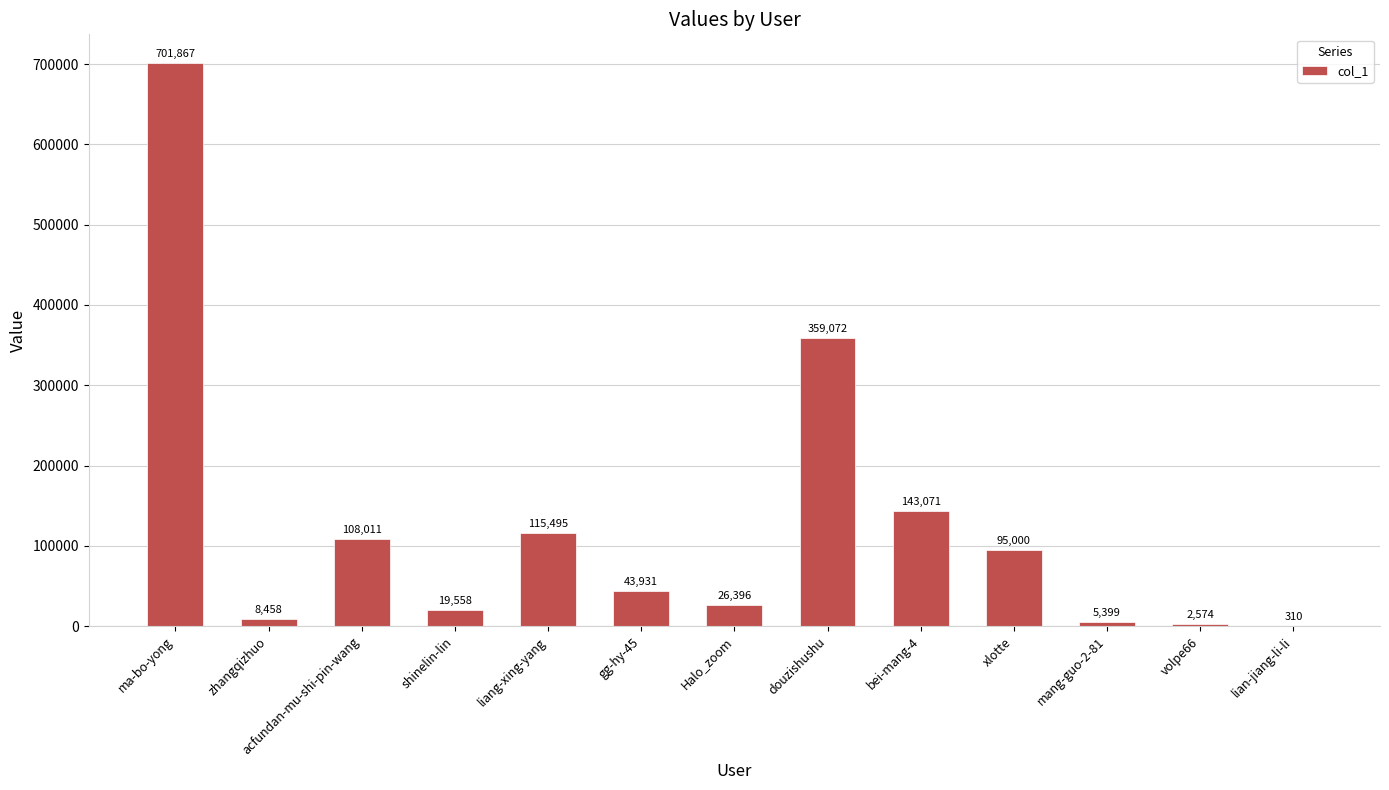

Approximately how many times larger is the value at Halo_zoom compared to gg-hy-45?

0.6